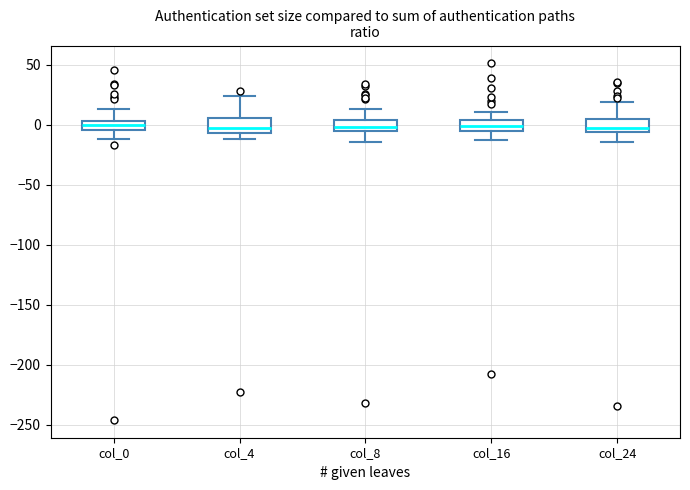

Where does the lower whisker of the box for col_0 end on the y-axis? The values are not printed on the chart, so give them approximately, as read against the axis.

-10